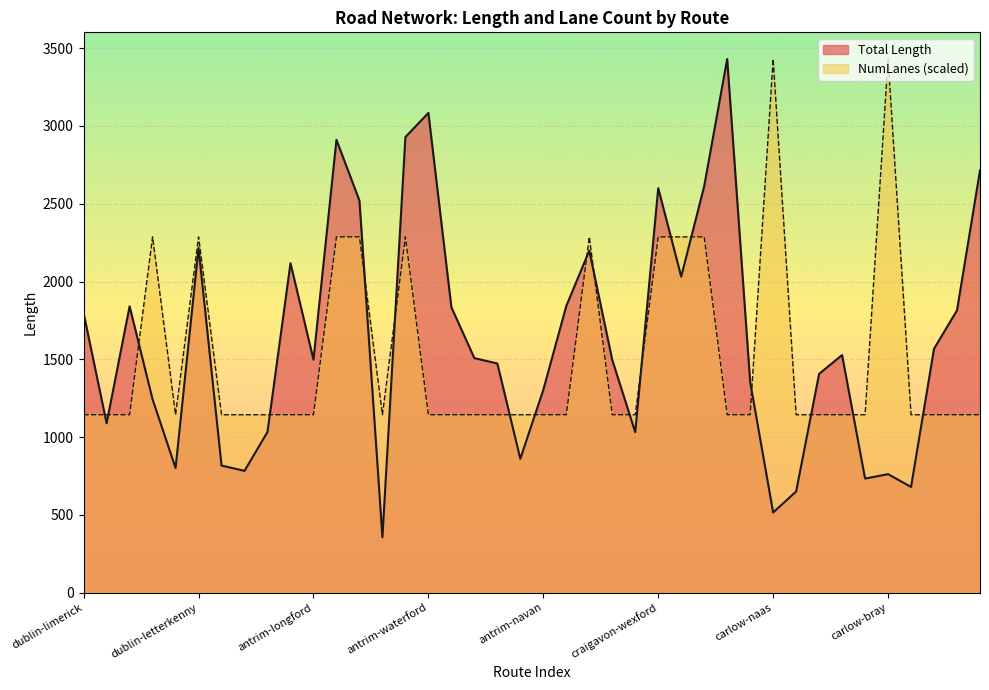

How many lines are shown in the chart?

2